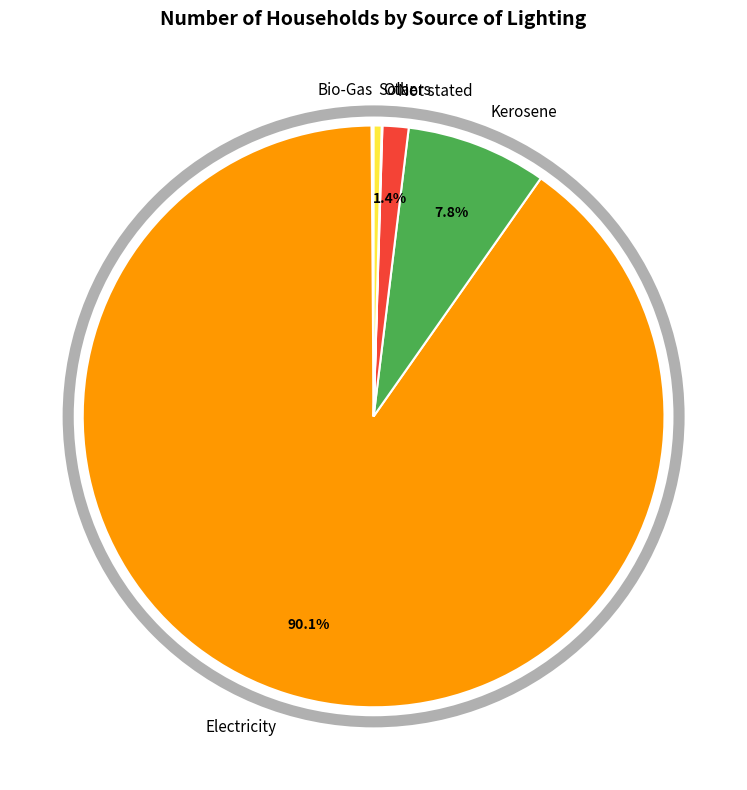

Does Electricity represent more than half of the total?

Yes